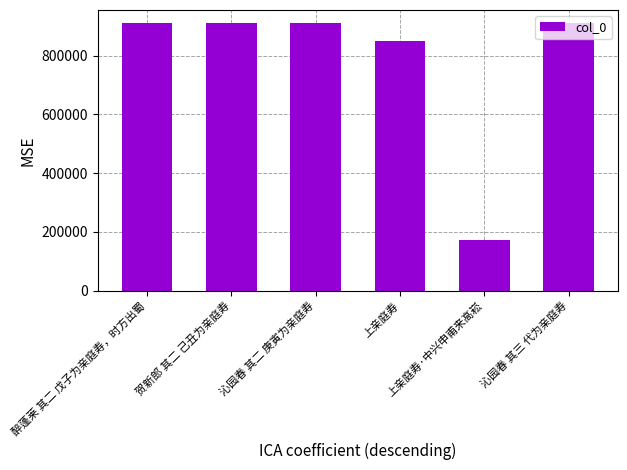

What is the change in value from 上亲庭寿 to 上亲庭寿·中兴申甫来高崧?

-677976